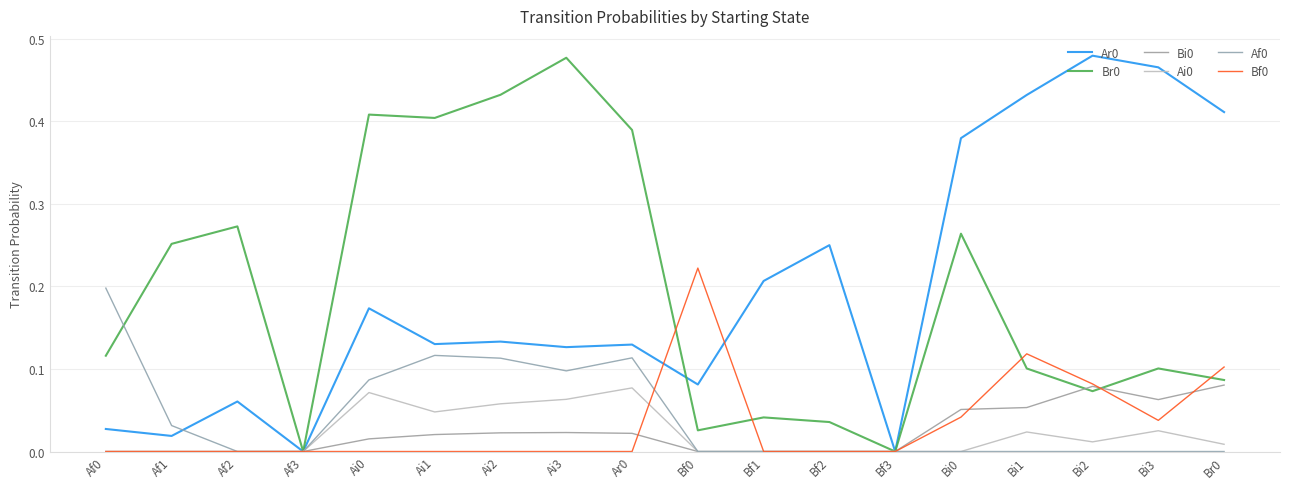

Between Ai2 and Bi0, which is larger?

Bi0